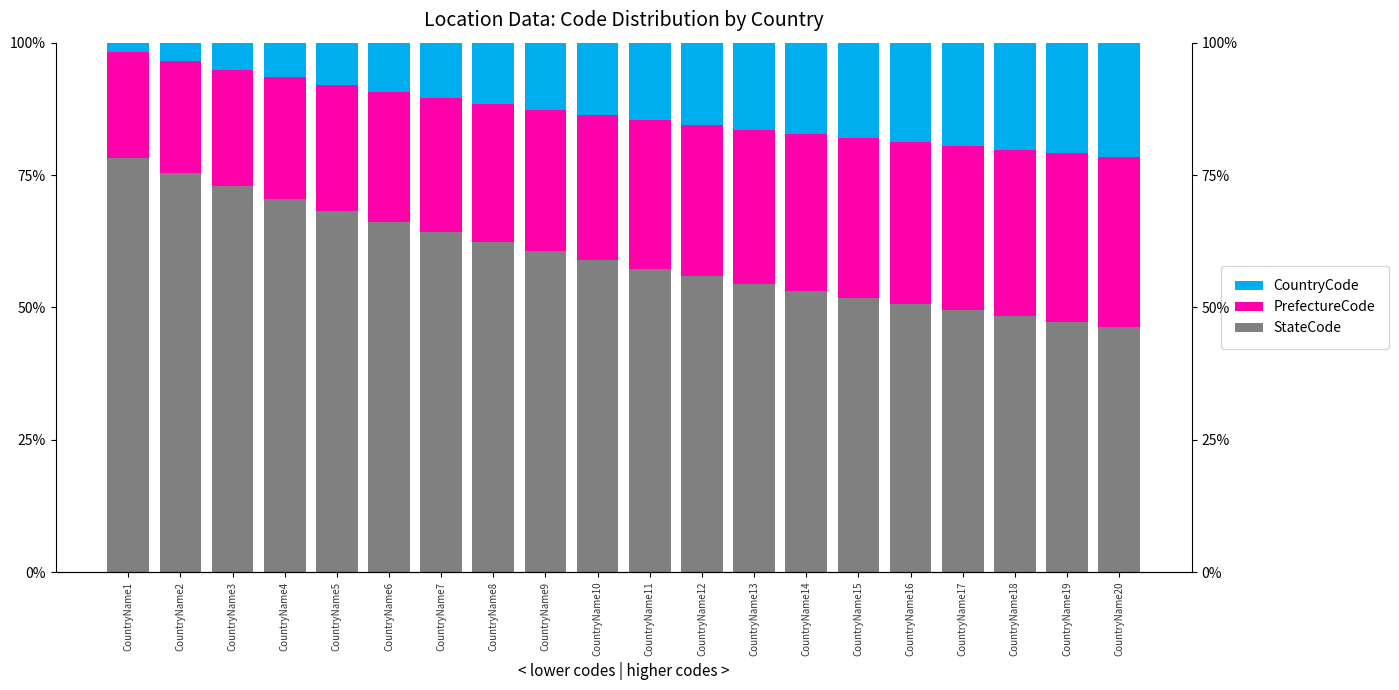

What is the greatest value displayed?

0.8